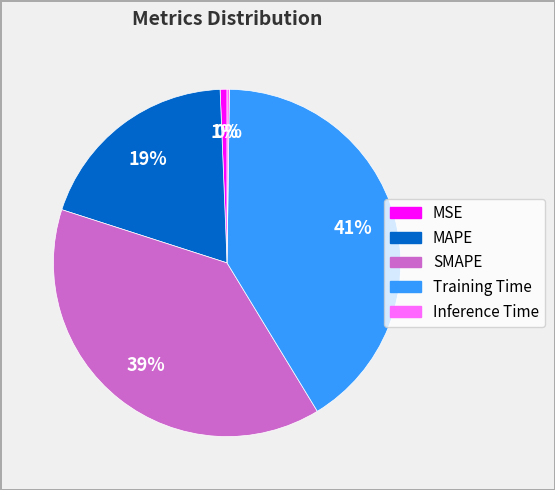

Which has a higher value, MSE or SMAPE?

SMAPE